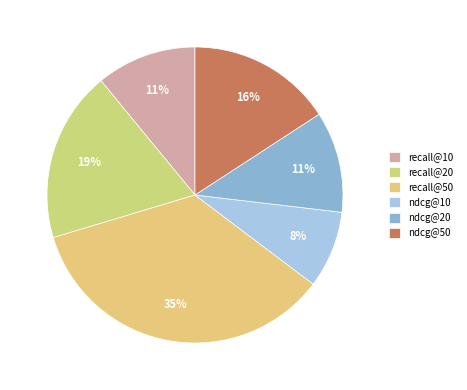

To the nearest percent, what is the difference between the ndcg@20 and recall@50 slice percentages?

24%